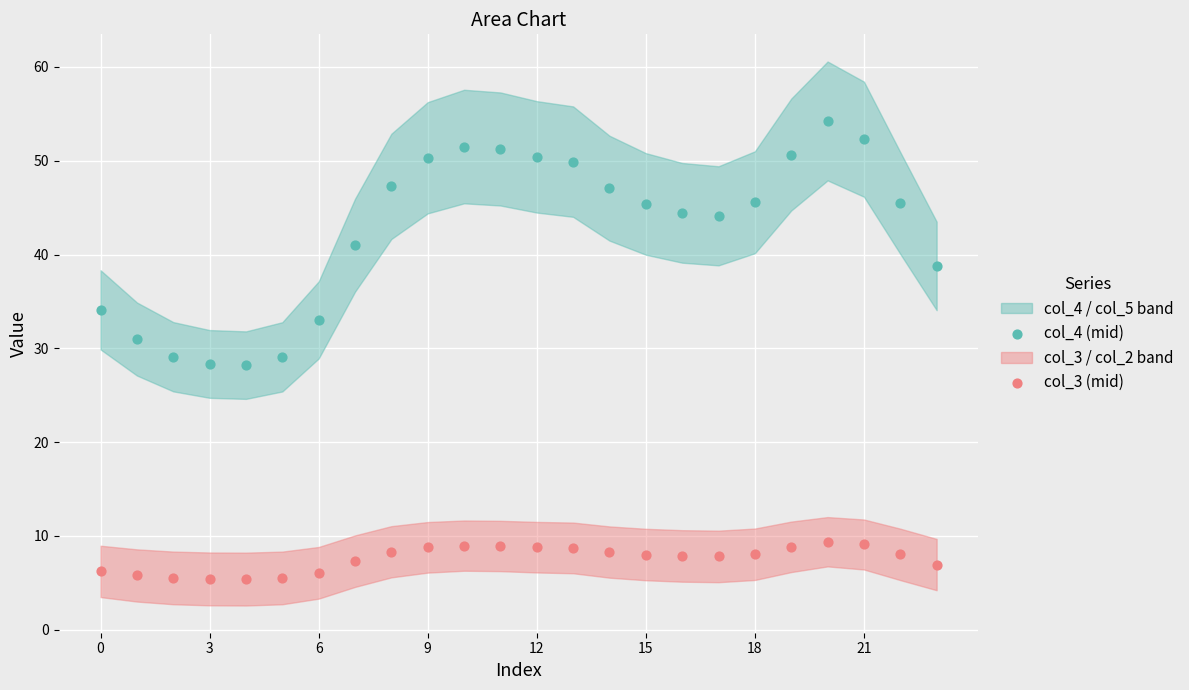

Which series reaches the minimum Y coordinate?

col_3 (mid)